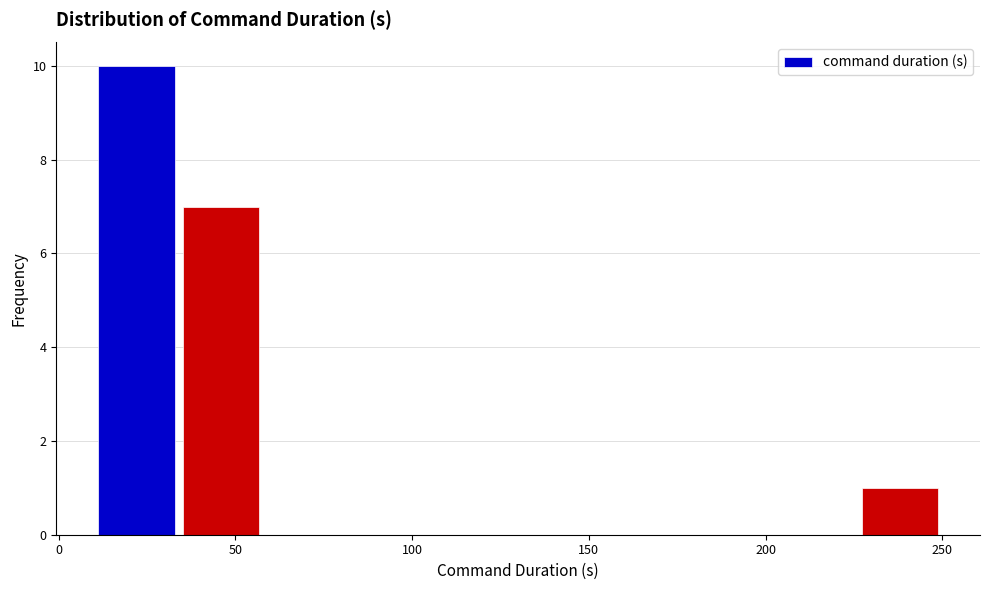

Over which range of the x-axis is the bar tallest?

10 to 34